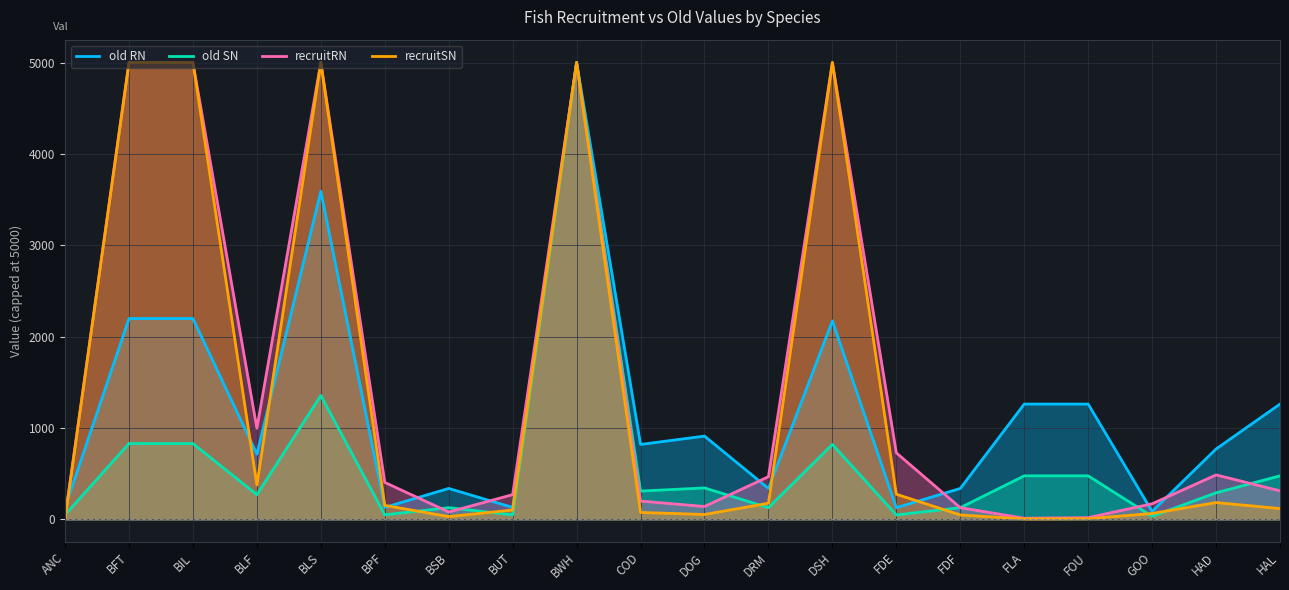

Which series has the widest spread of values?

recruitSN